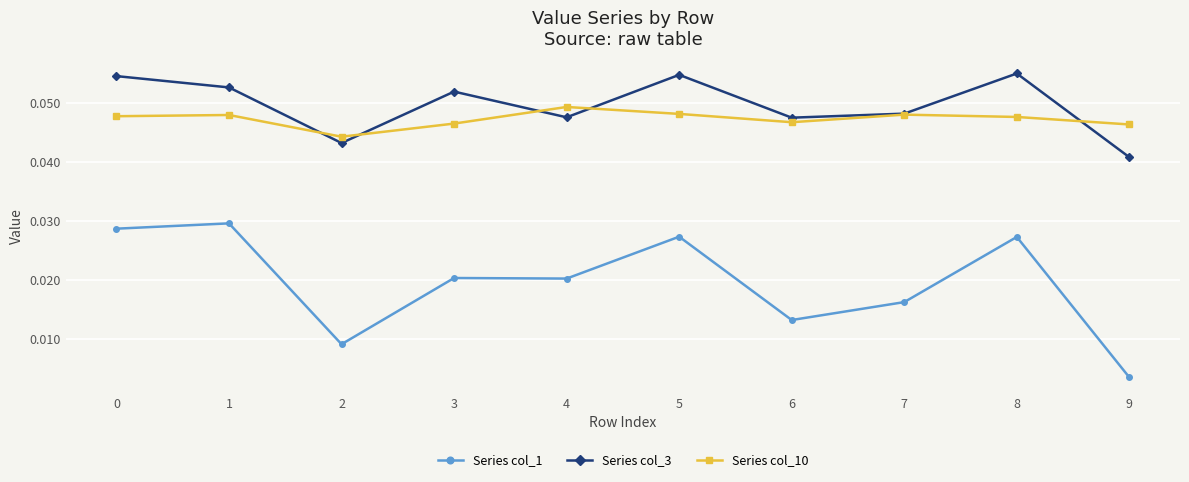

Where is Series col_3 nearest to the value 0?

9